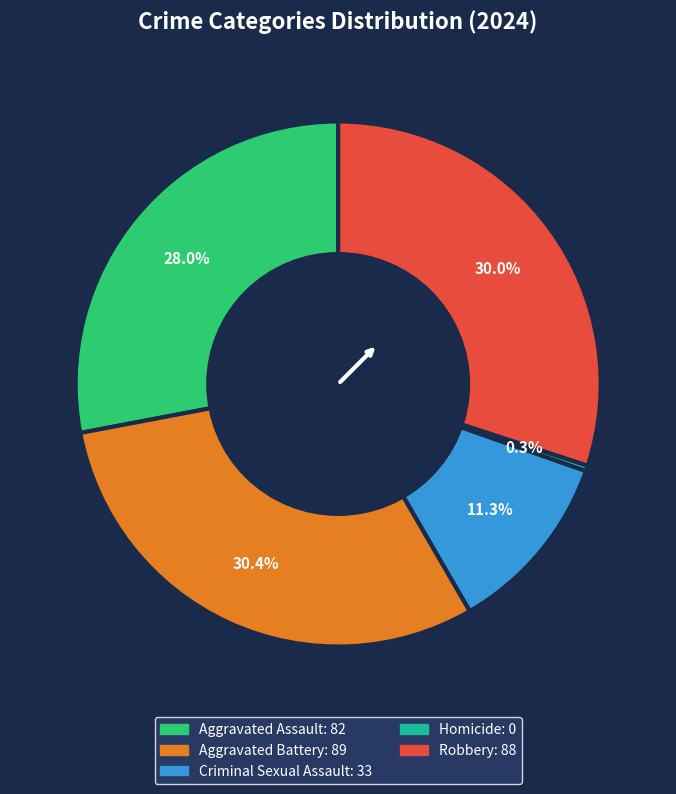

Is it true that Criminal Sexual Assault is 11% of the pie?

True